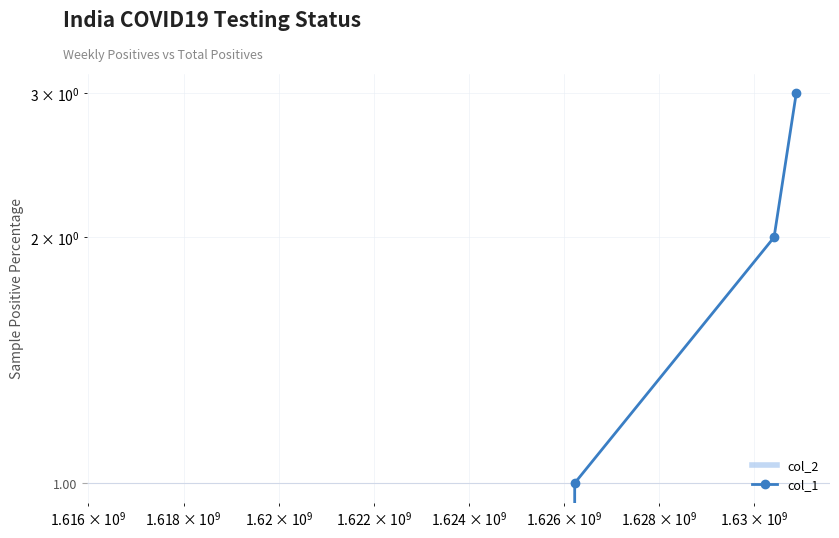

How many lines are shown in the chart?

2